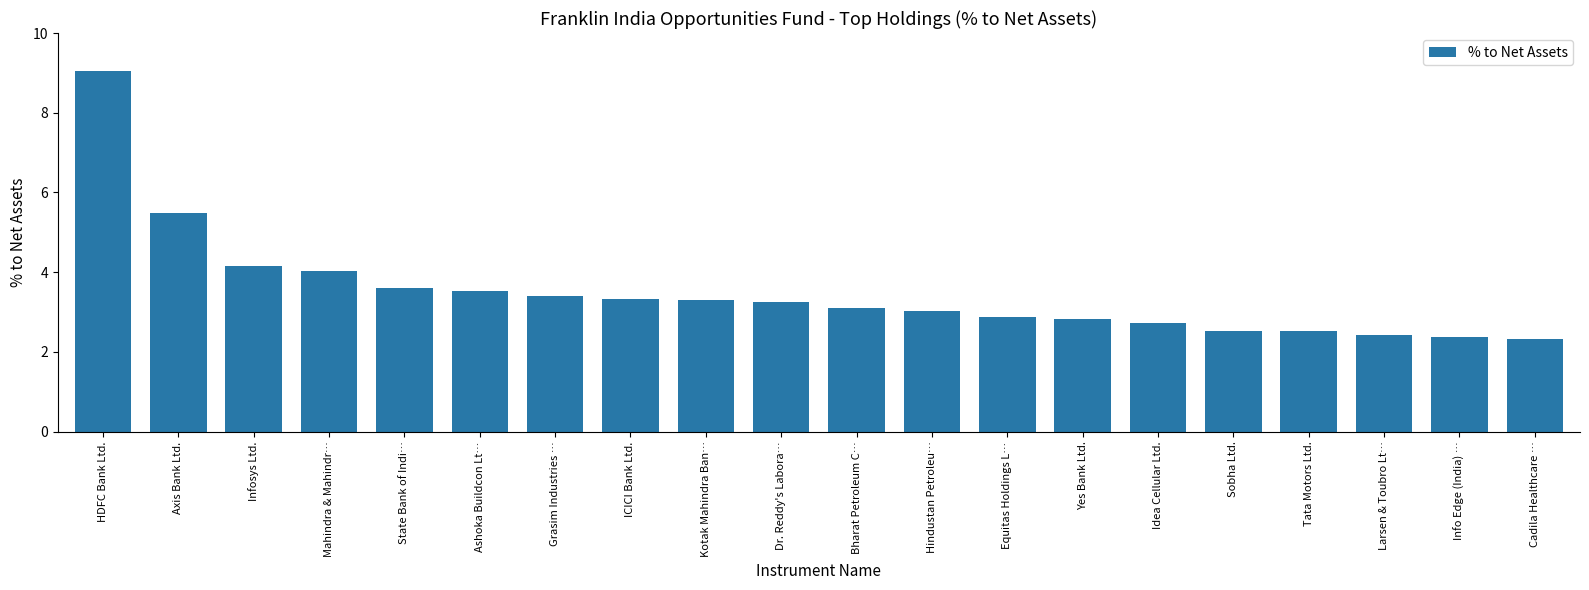

What is the value of the 3rd bar from the left?

4.2